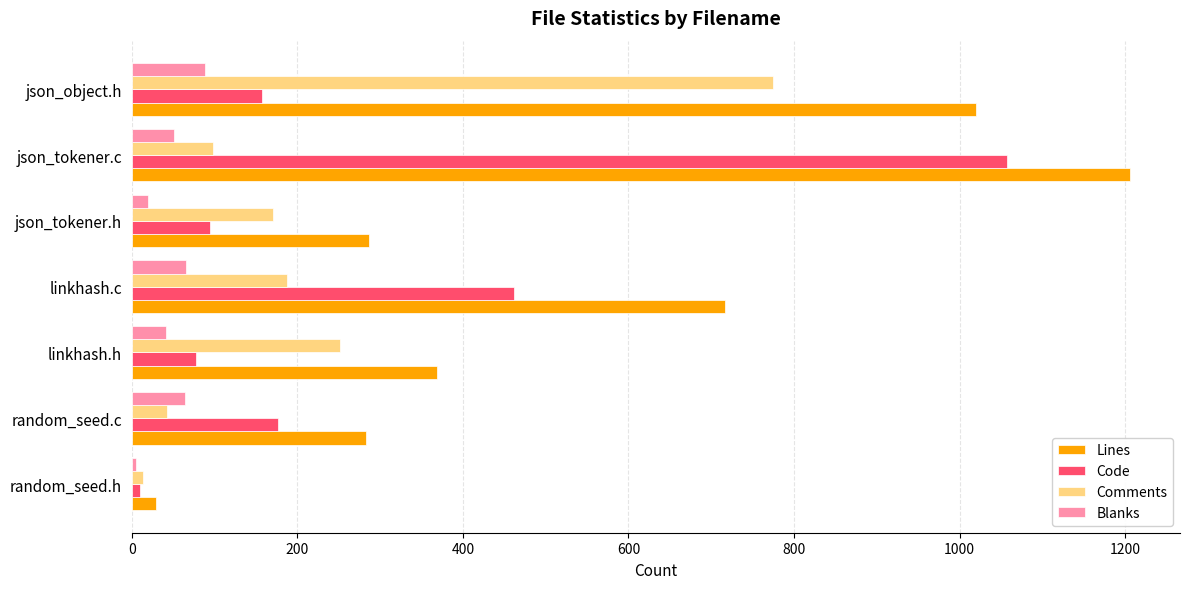

Where is Blanks nearest to the value 46?

linkhash.h